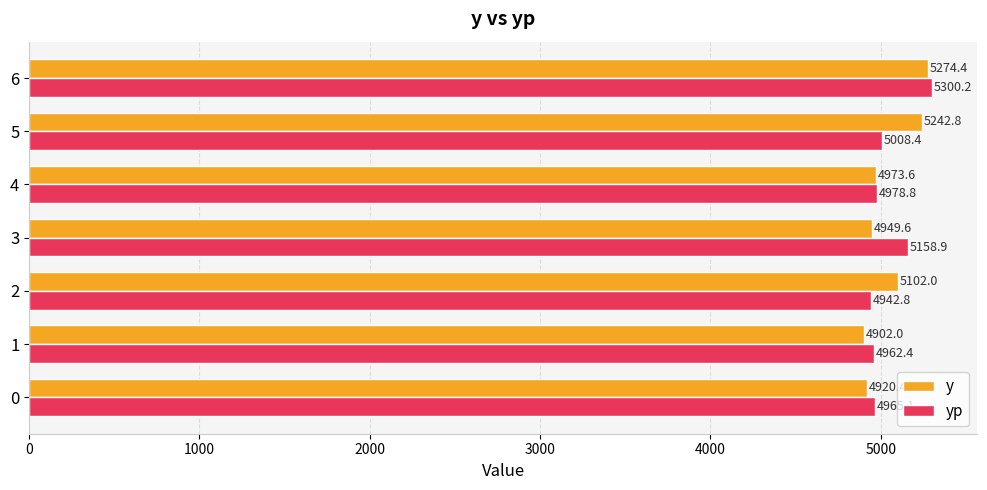

What is the difference between the y values at 0 and 3?

29.2